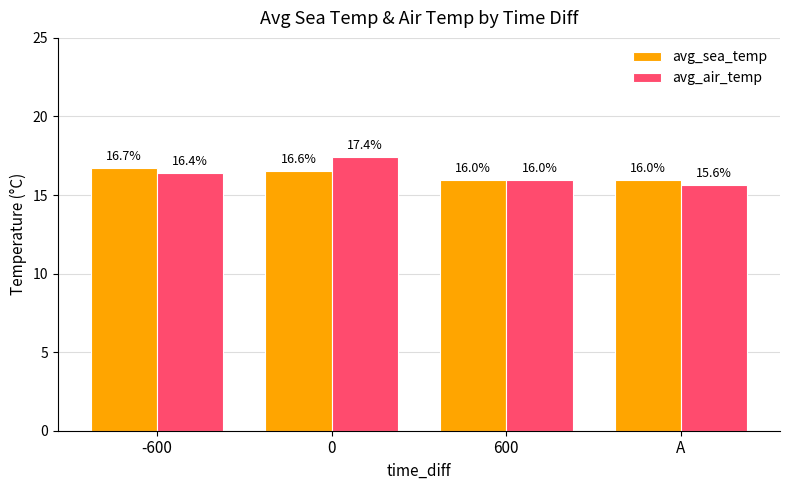

True or false: avg_sea_temp has a value of 24.3 at 600.

False